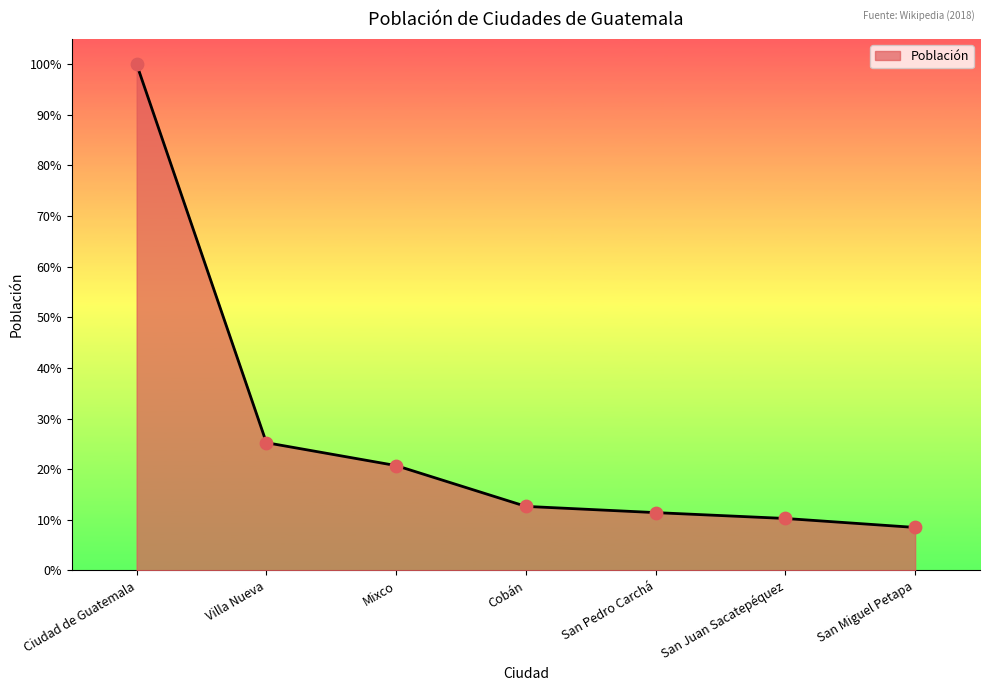

What is the change in value from Ciudad de Guatemala to Cobán?

-0.9